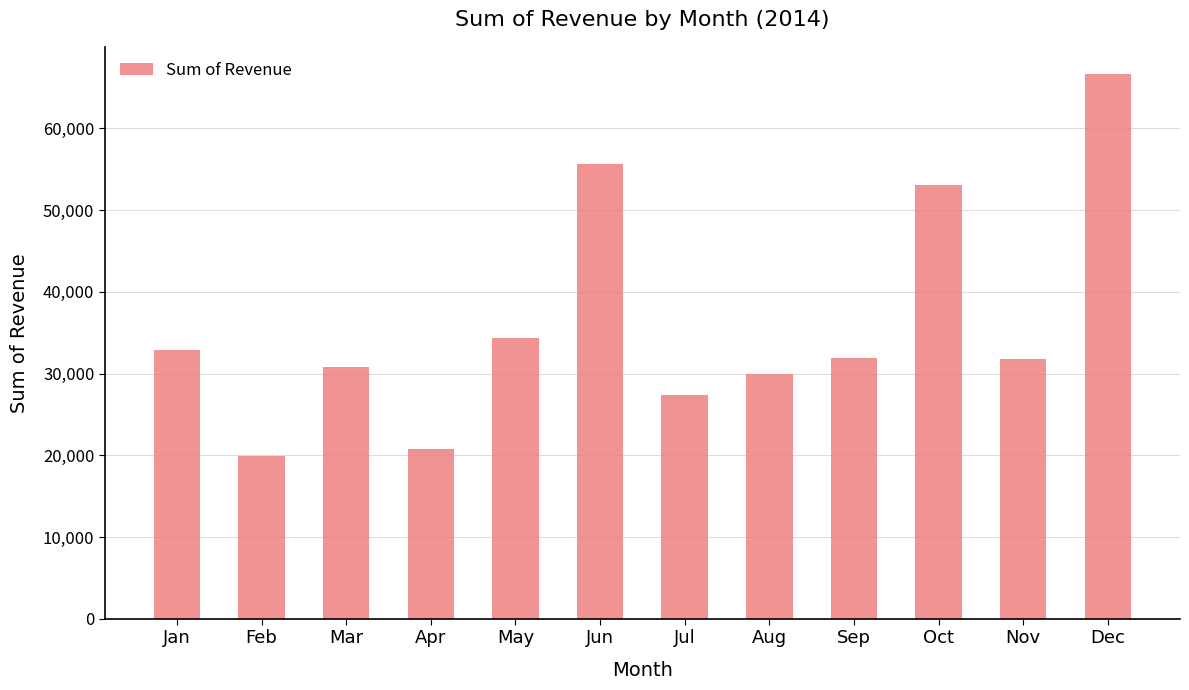

True or false: the data shows 37339.3 at Jul.

False